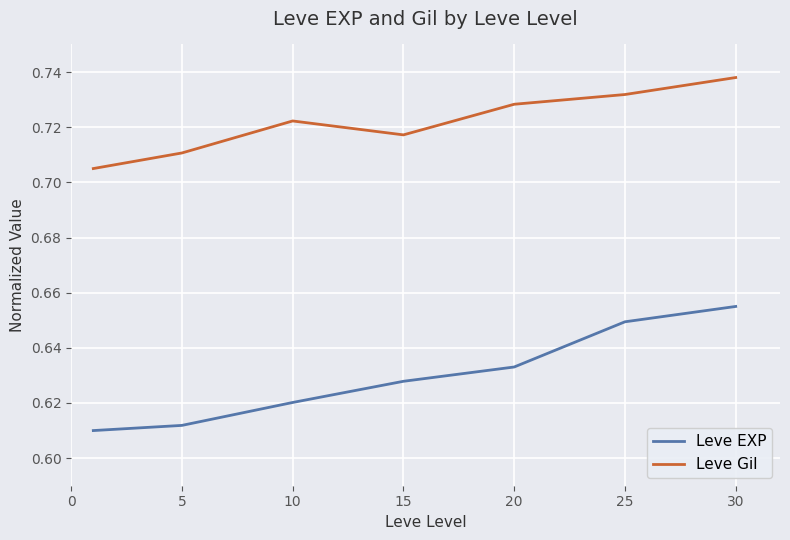

How many Leve Gil values are between 0 and 1?

7